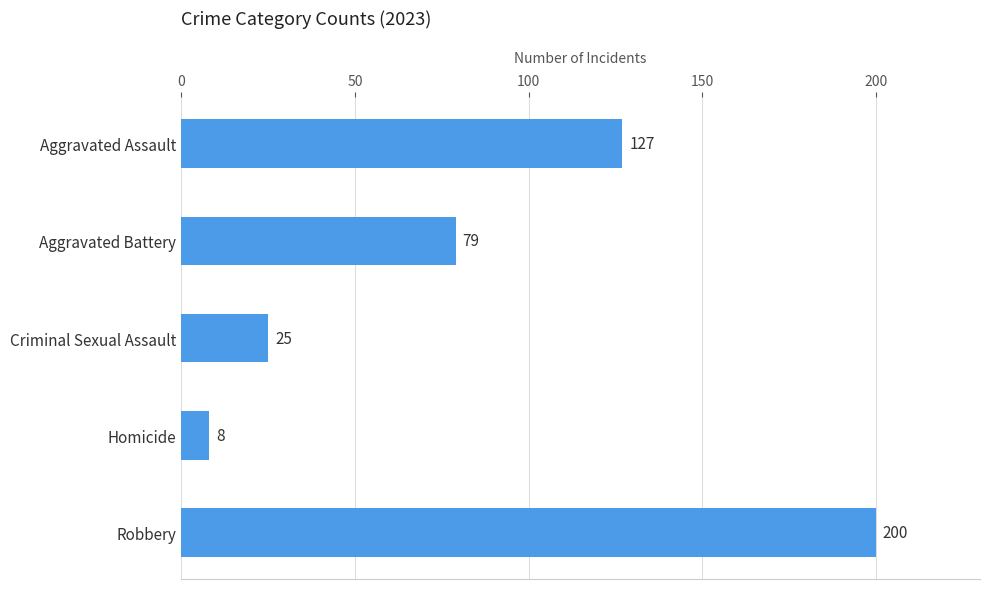

The value at Homicide is 8. True or false?

True